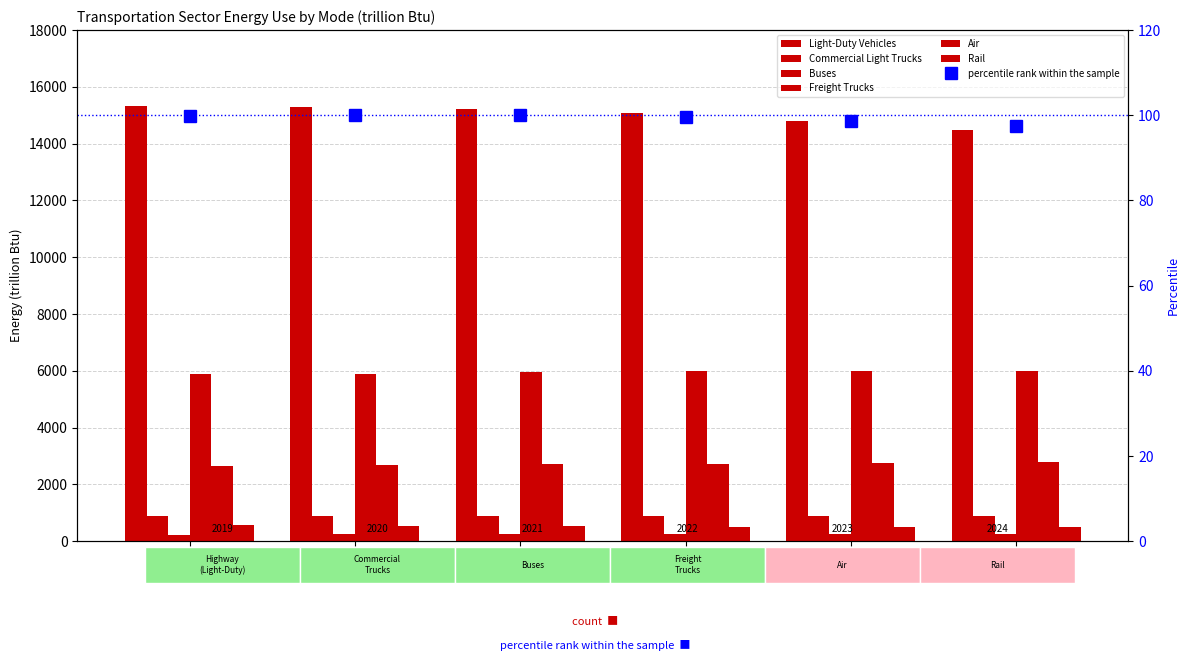

What is the lowest value of the Light-Duty Vehicles series?

14499.3